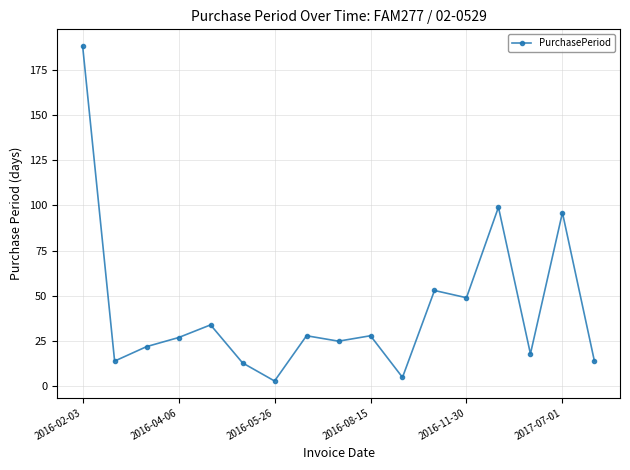

How many points are higher than both their immediate neighbors (excluding endpoints)?

6